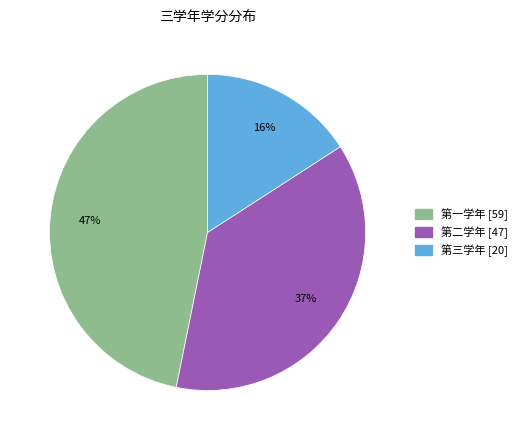

To the nearest percent, what is the difference between the 第一学年 [59] and 第二学年 [47] slice percentages?

10%